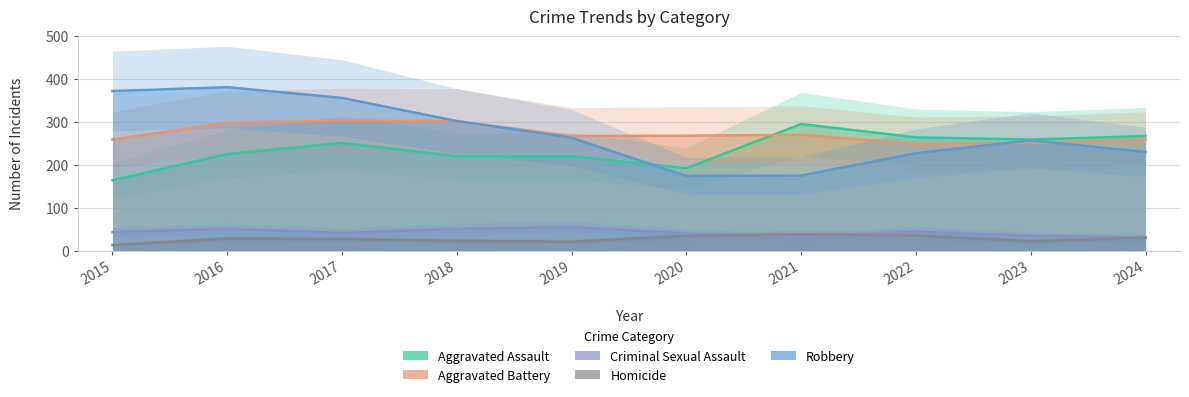

Where does the Robbery series first go above 263?

2015